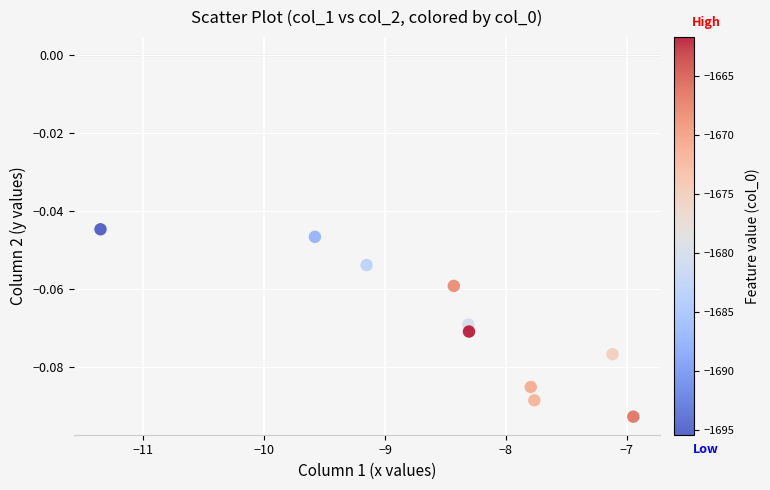

What is the average X value?

-8.5